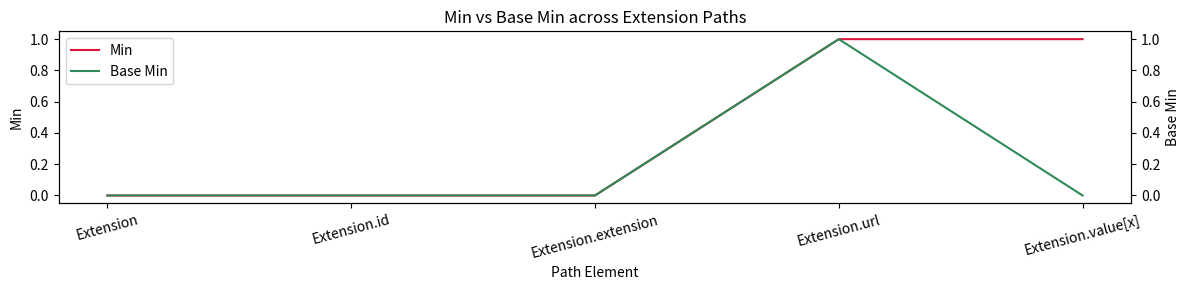

At which category does the chart reach its minimum across all series?

Extension